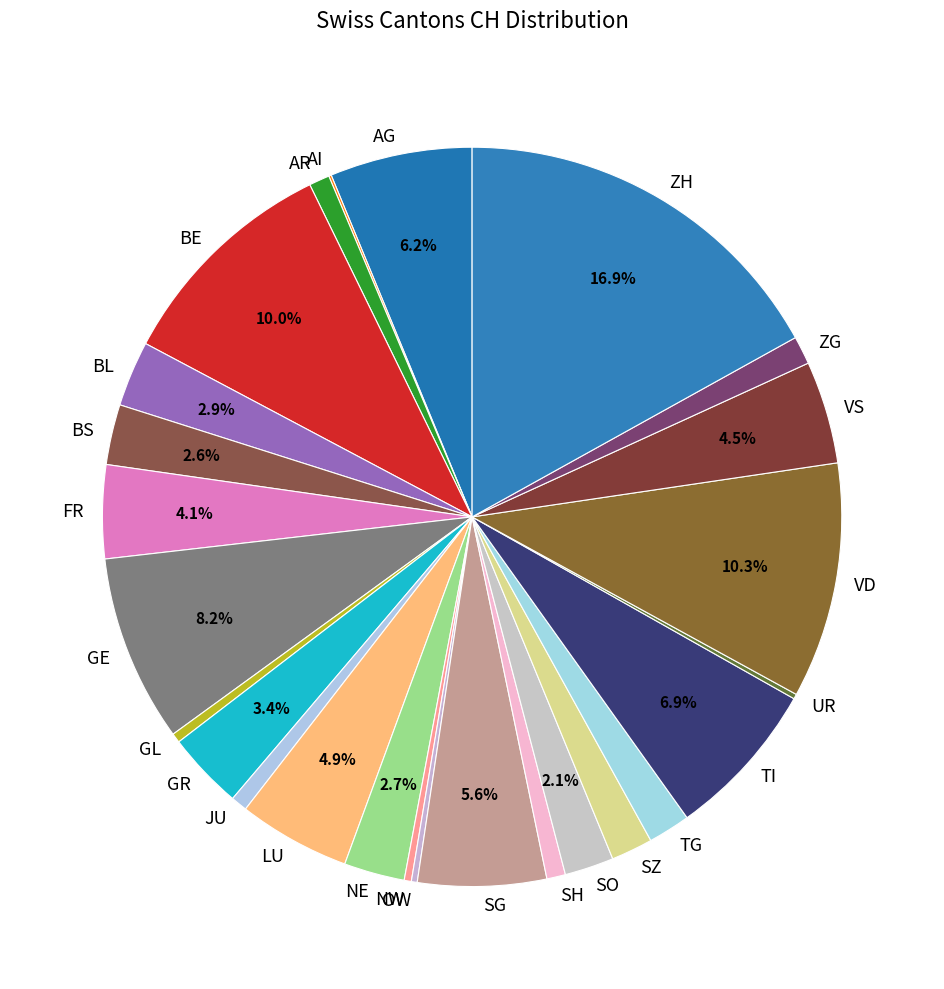

Does any single category account for the majority?

No